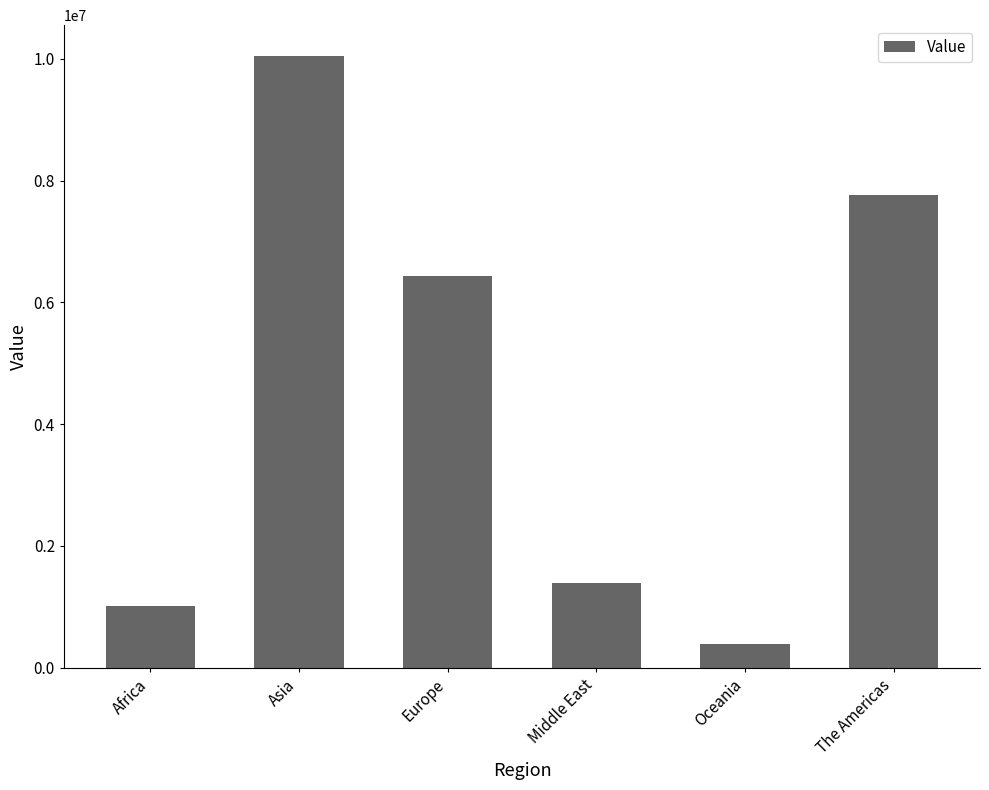

What is the sum of the values at Middle East and Oceania?

1786642